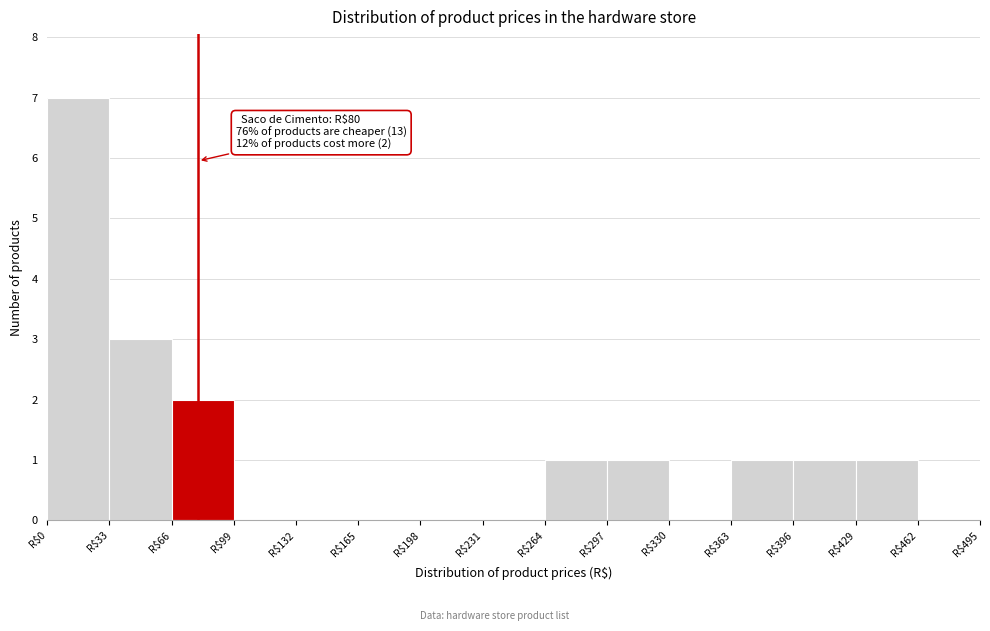

Over which range of the x-axis is the bar tallest?

0 to 33